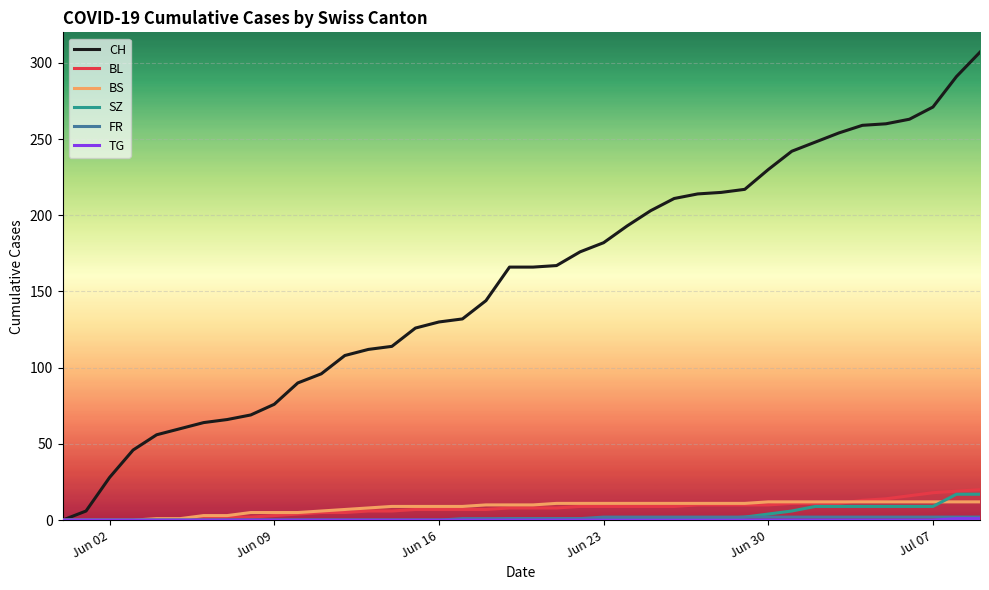

Which series has the widest spread of values?

CH